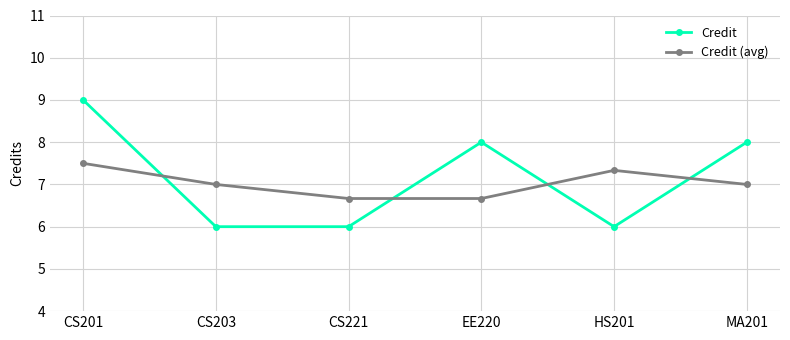

True or false: Credit has a value of 8.0 at EE220.

True